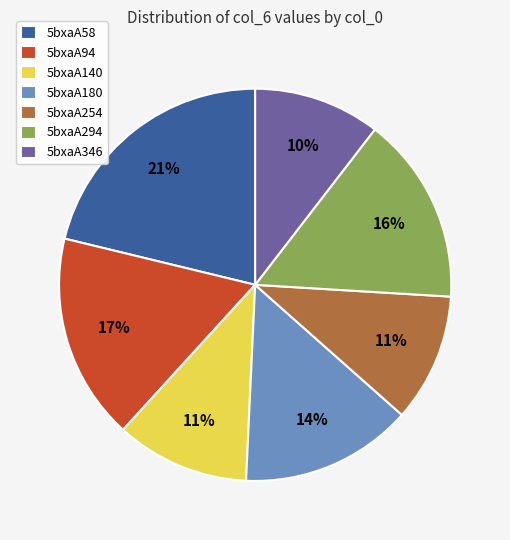

The 5bxaA254 slice represents 11% of the pie. True or false?

True